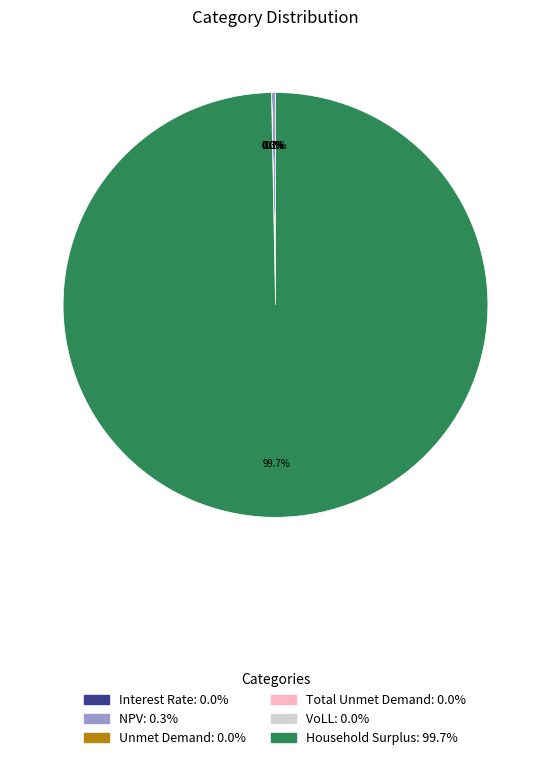

What is the change in value from Total Unmet Demand to VoLL?

-30444.0